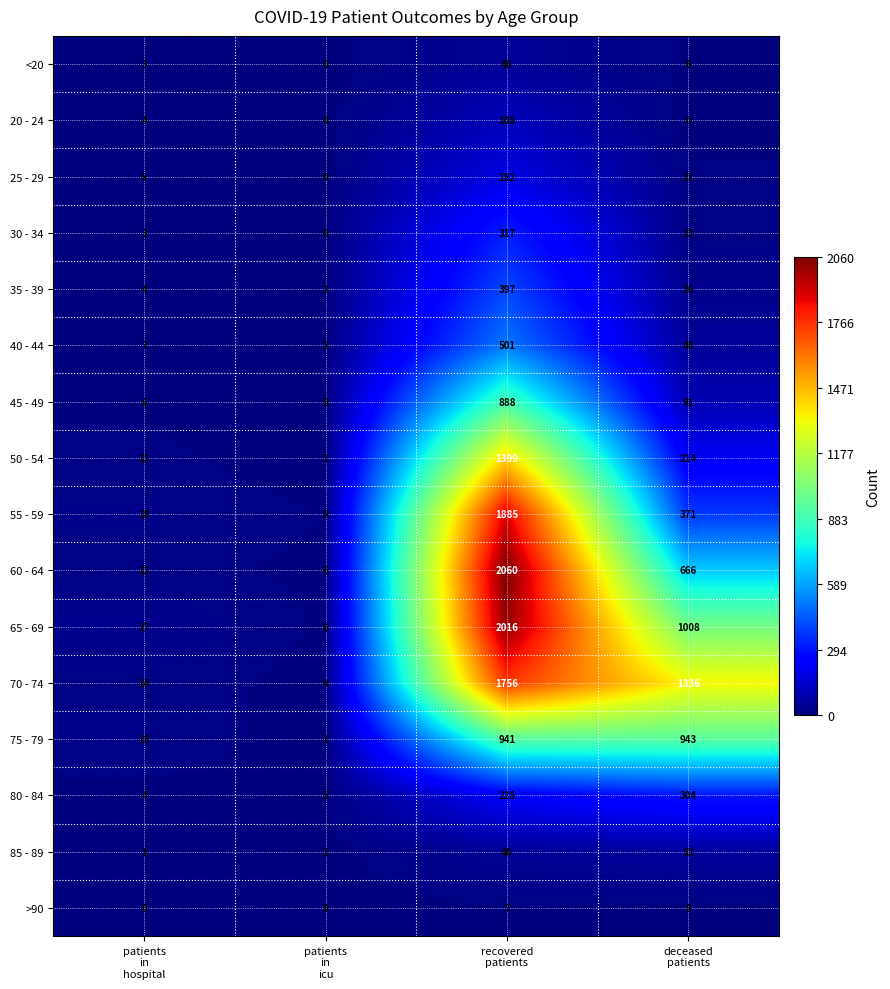

What is the sum of all 80 - 84 values?

541